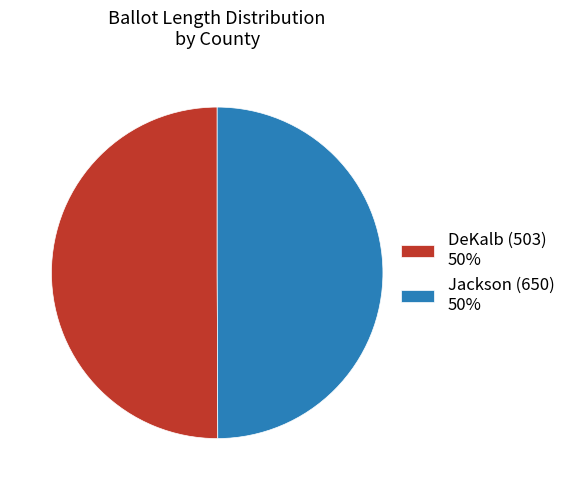

Approximately how many times larger is the value at DeKalb (503) 50% compared to Jackson (650) 50%?

1.0